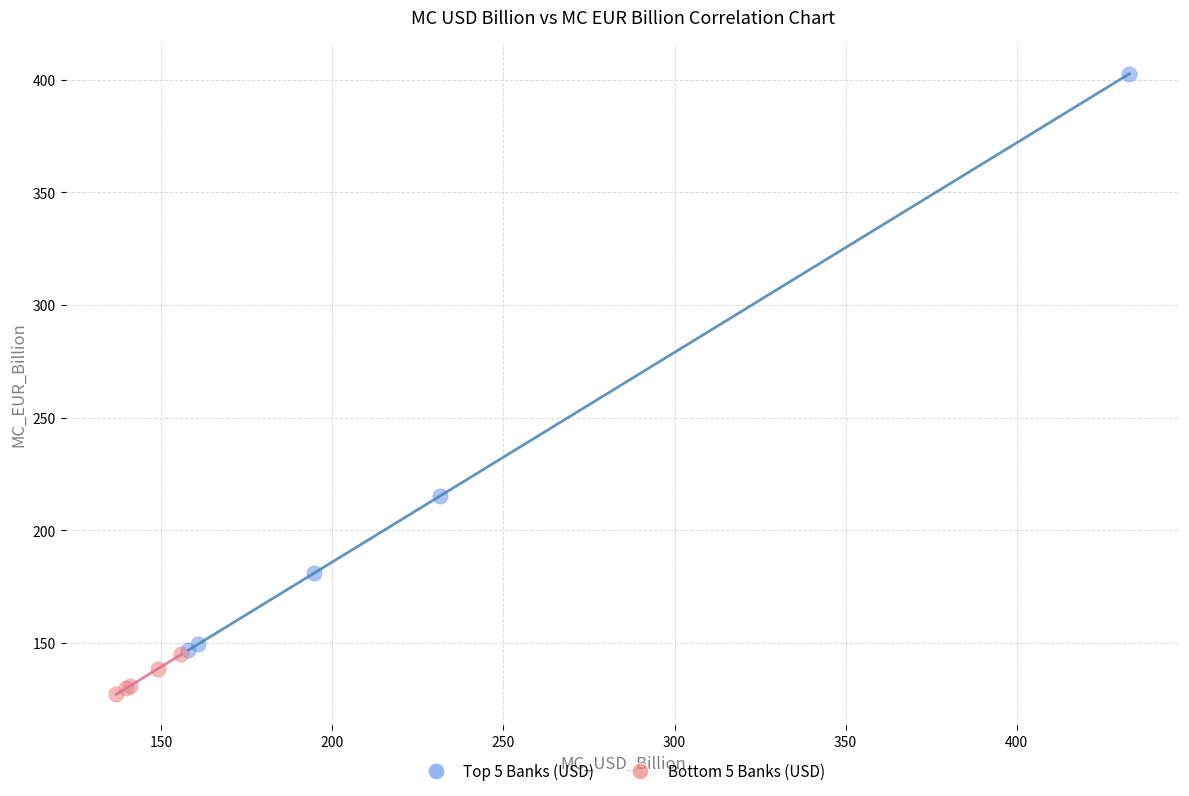

Which series reaches the minimum Y coordinate?

Bottom 5 Banks (USD)